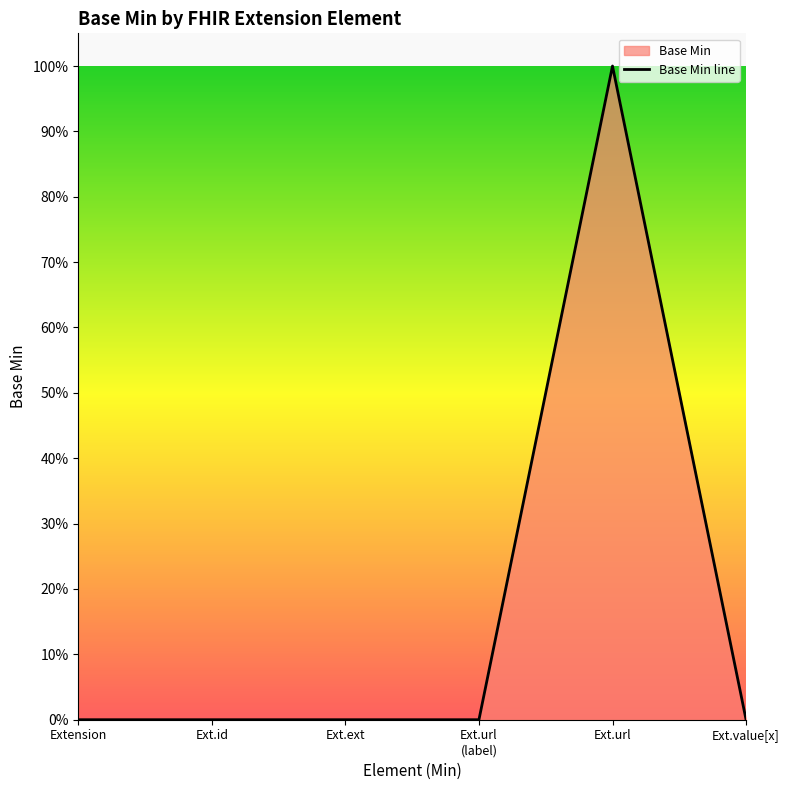

True or false: there are more than 2 points higher than both neighbors.

False